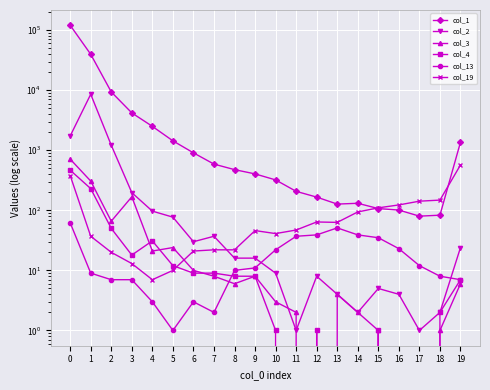

What are all the series names shown in the legend?

col_1, col_2, col_3, col_4, col_13, col_19